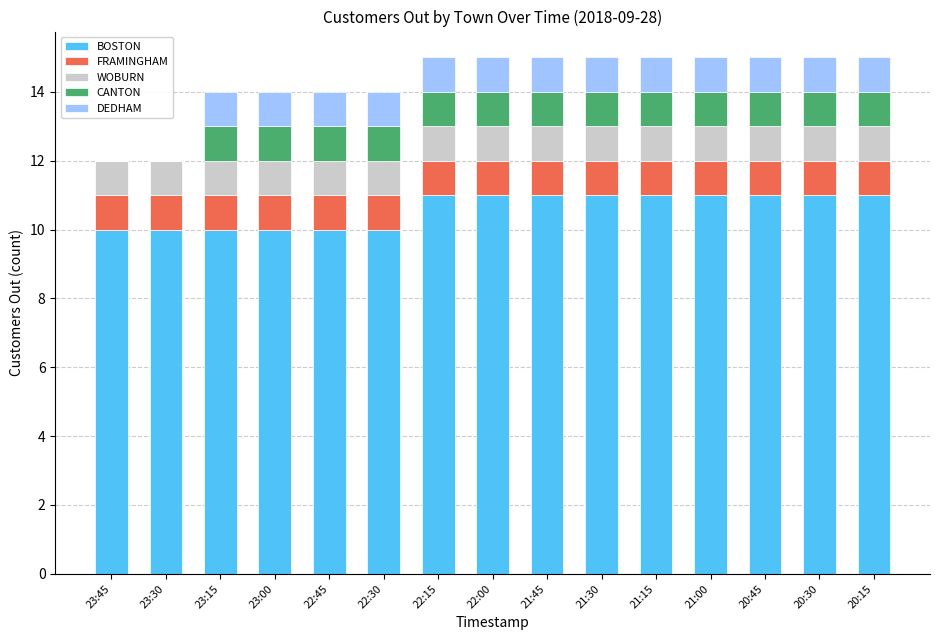

Are the bars horizontal?

No